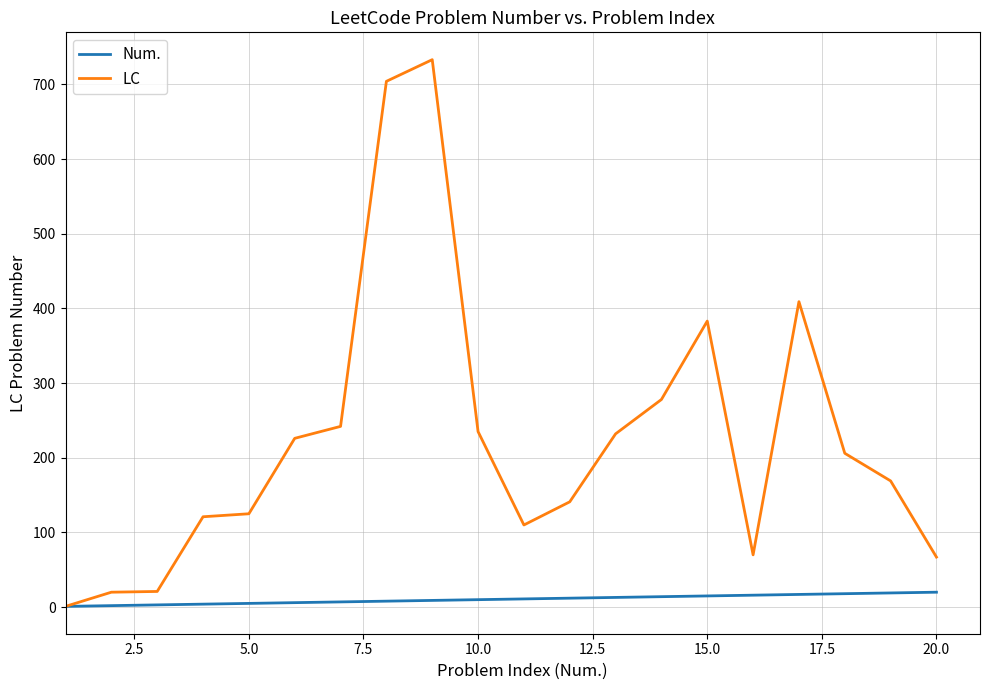

Which series has the largest total across all categories?

LC